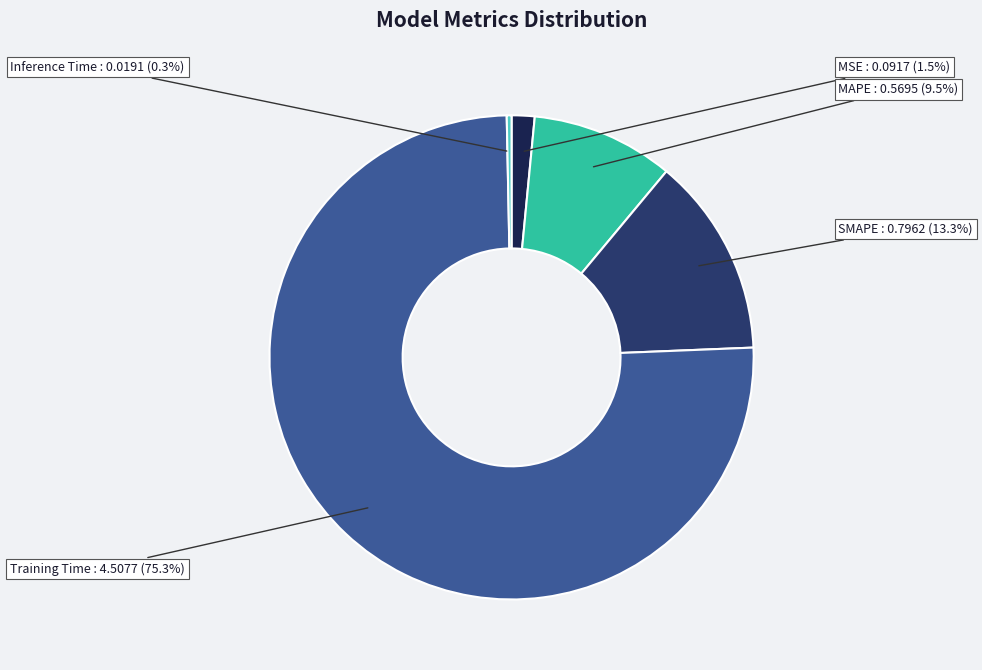

Which category has the biggest portion of the pie?

Training Time